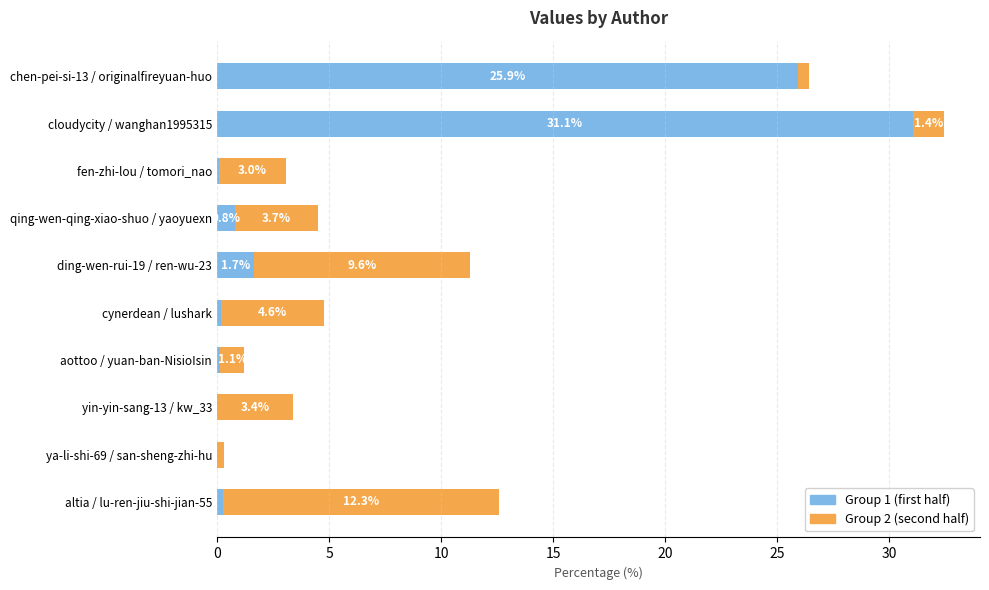

Which category has the highest value in the Group 1 (first half) series?

cloudycity / wanghan1995315